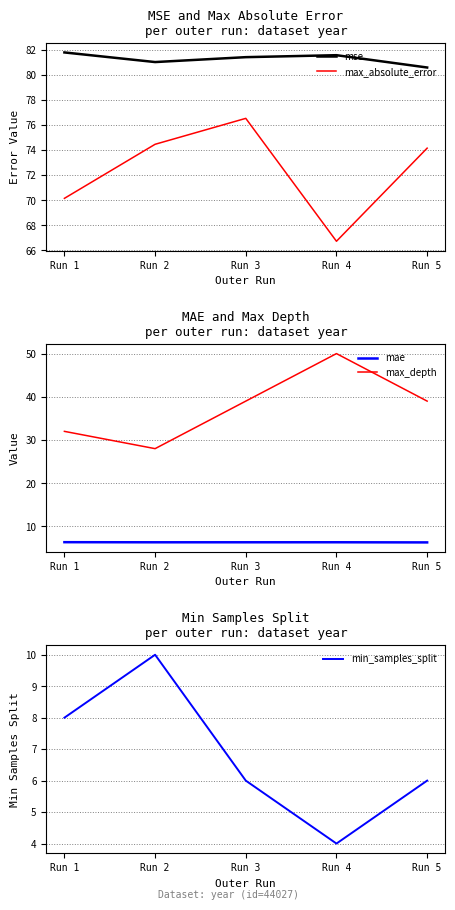

The min_samples_split series shows 2.0 at Run 3. True or false?

False